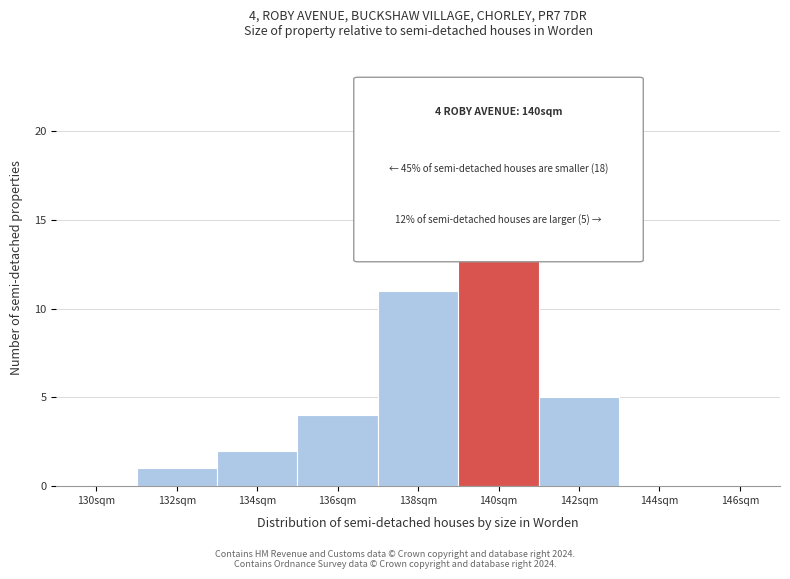

Reading left to right, transcribe all the data shown in this chart.

130sqm=0	132sqm=1	134sqm=2	136sqm=4	138sqm=11	140sqm=17	142sqm=5	144sqm=0	146sqm=0